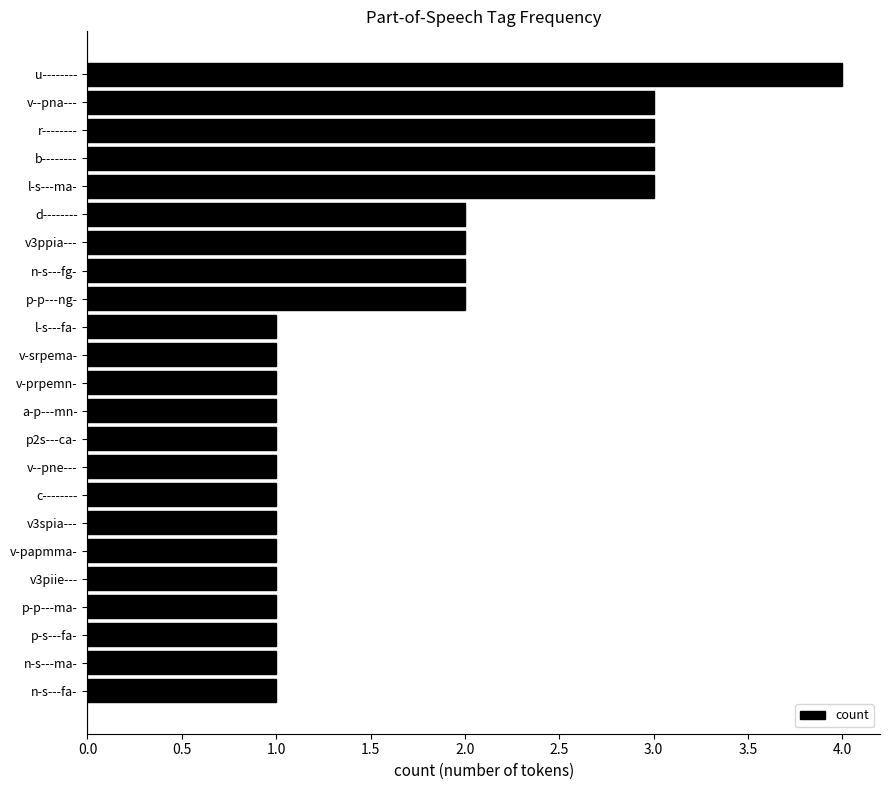

What is the greatest value displayed?

4